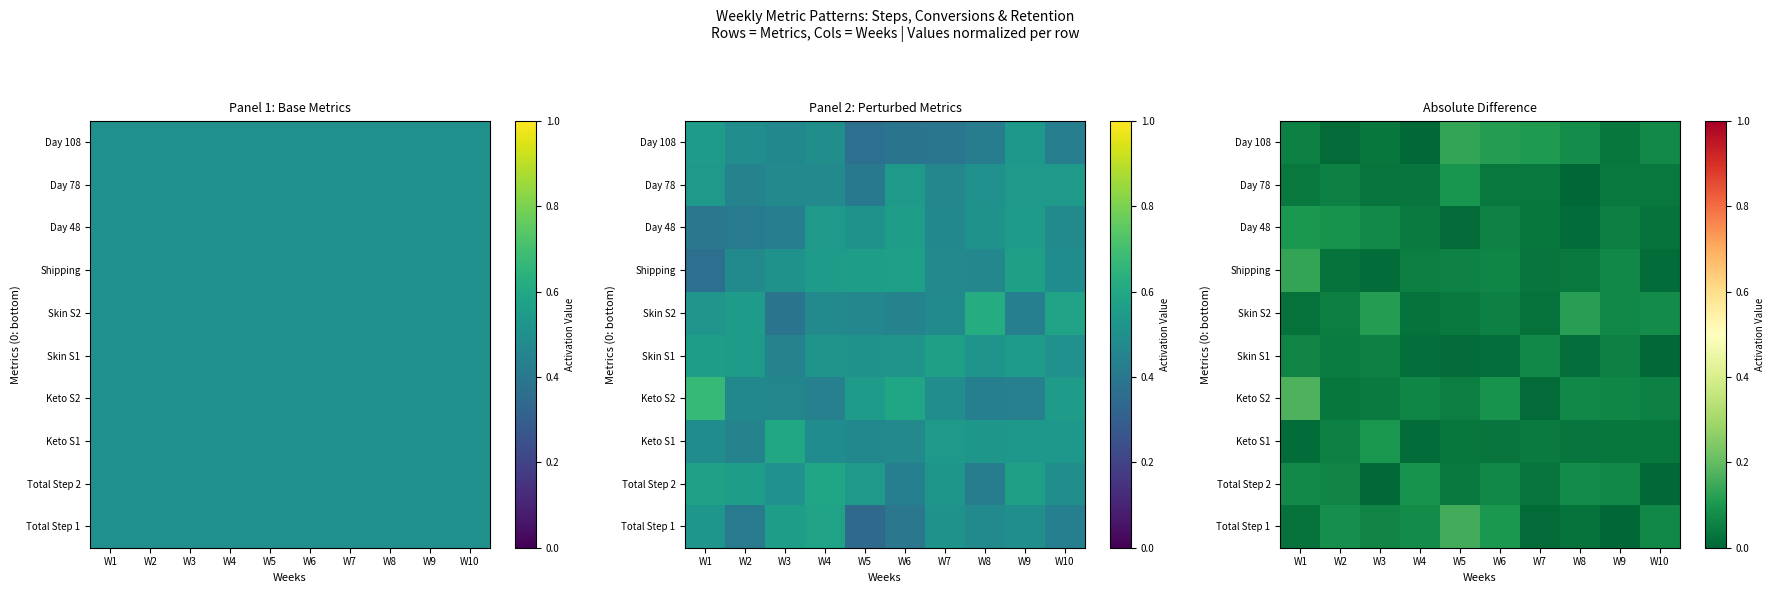

What is the difference between the maximum and minimum values in the Day 48 series?

0.1